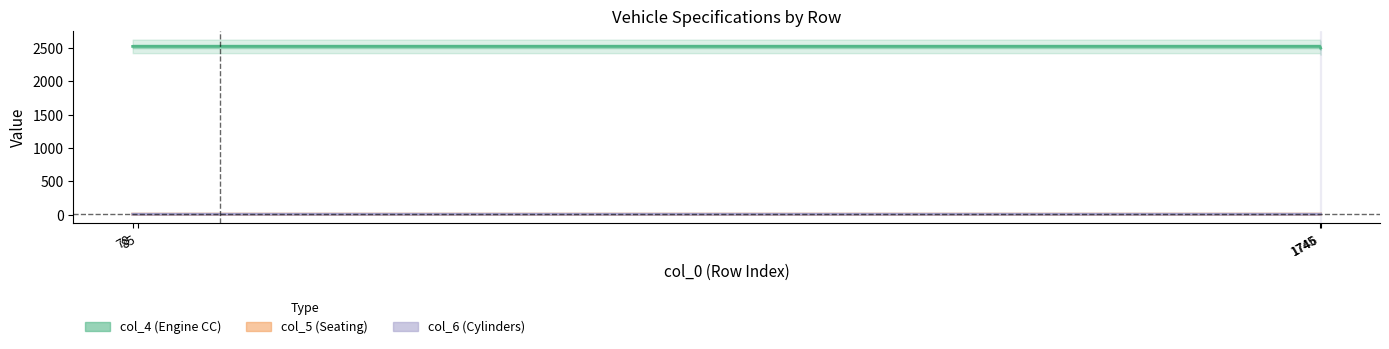

Reading right to left, extract all data points from this chart.

col_4: 2498	2523	2523	2523
col_5: 8	7	7	7
col_6: 7	6	6	6